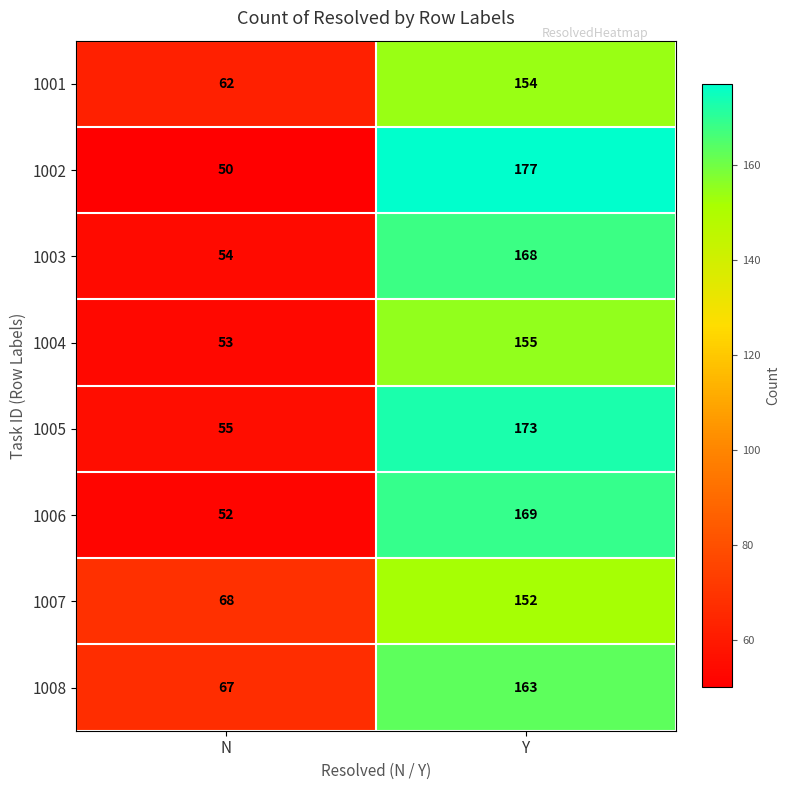

What is the difference between the 1007 values at Y and N?

84